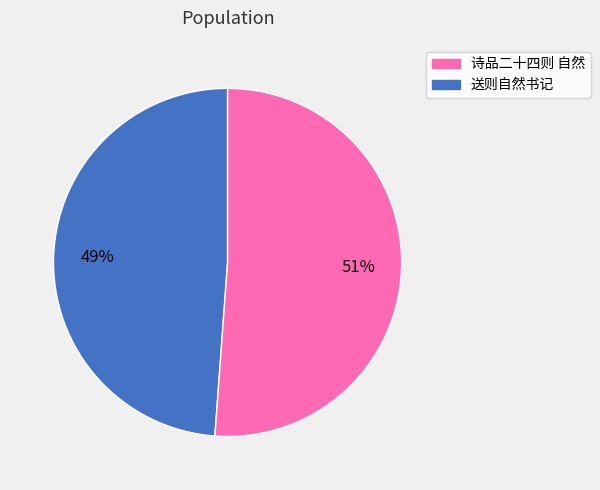

Is there a majority slice in this chart?

Yes